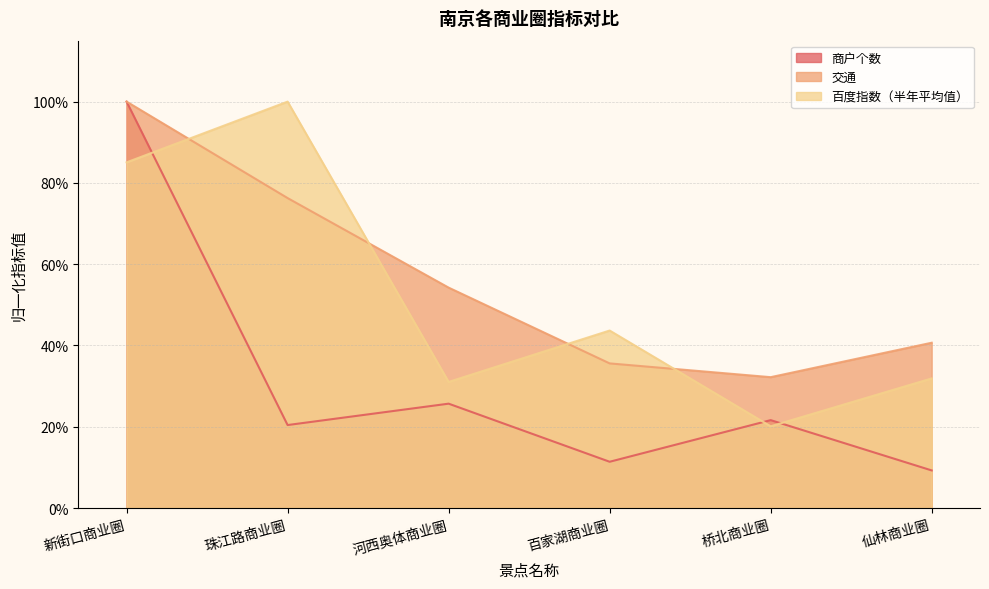

What is the sum of the 商户个数 values at 桥北商业圈 and 珠江路商业圈?

0.4